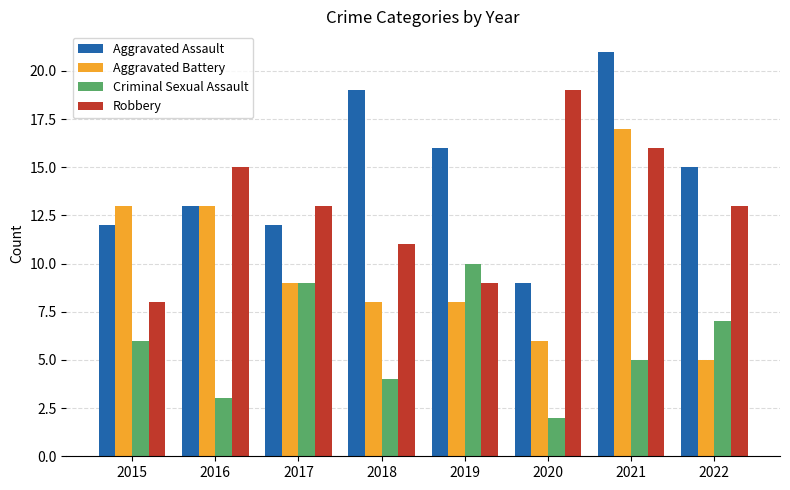

Is the value of Aggravated Battery at 2018 greater than the value of Criminal Sexual Assault at 2016?

Yes